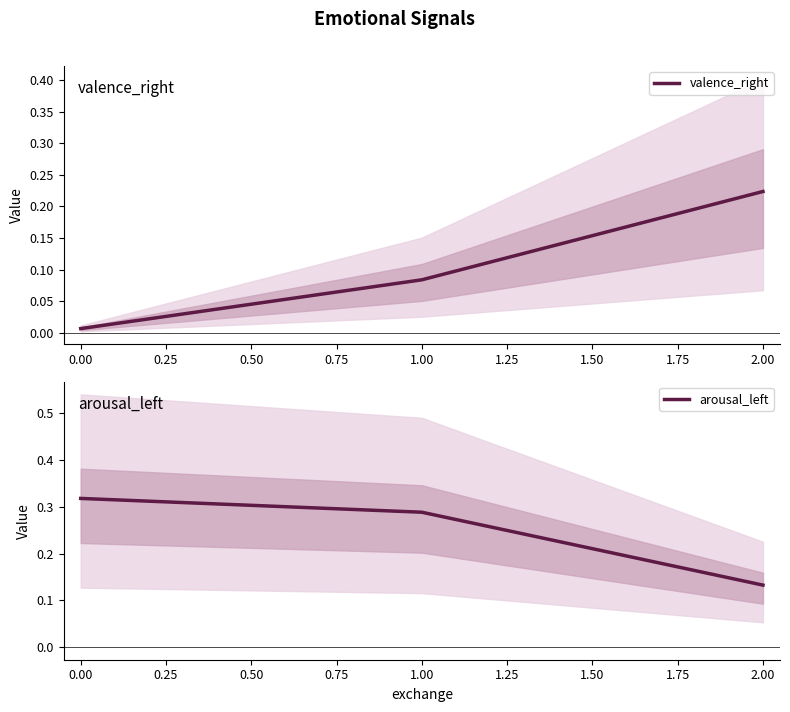

At which label does valence_right reach its peak?

2.00